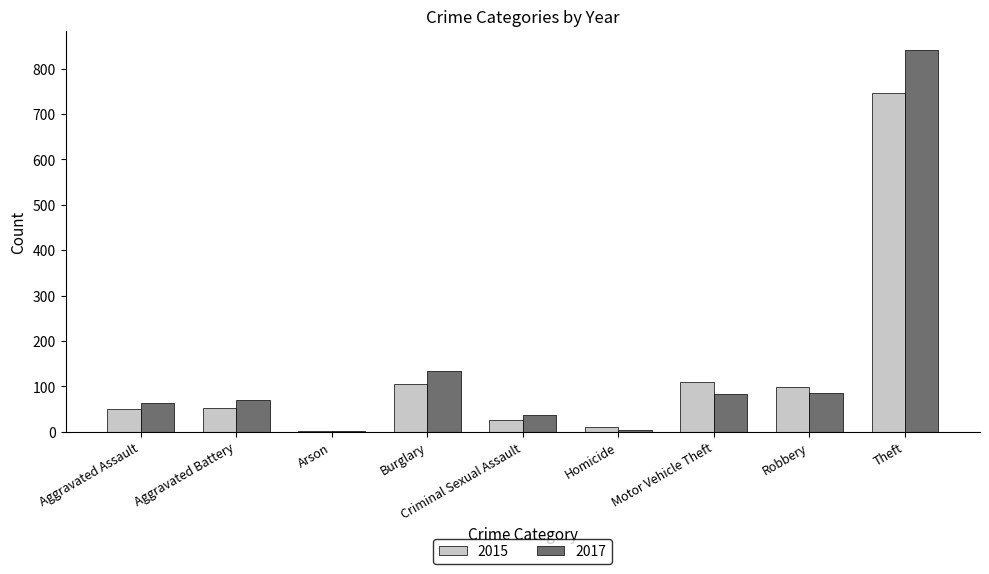

What is the sum of all 2015 values?

1201